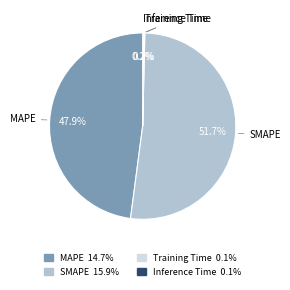

How much of the chart is everything except SMAPE?

48.3%